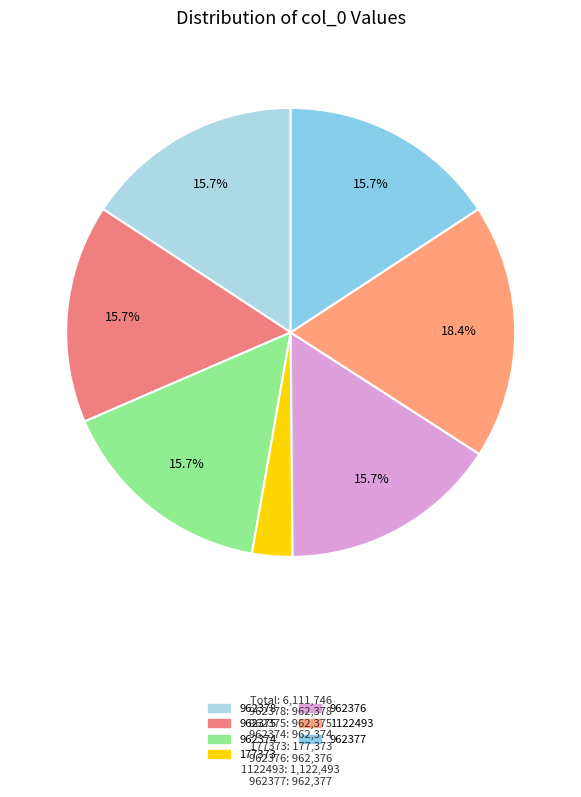

How many slices are in this pie chart?

7